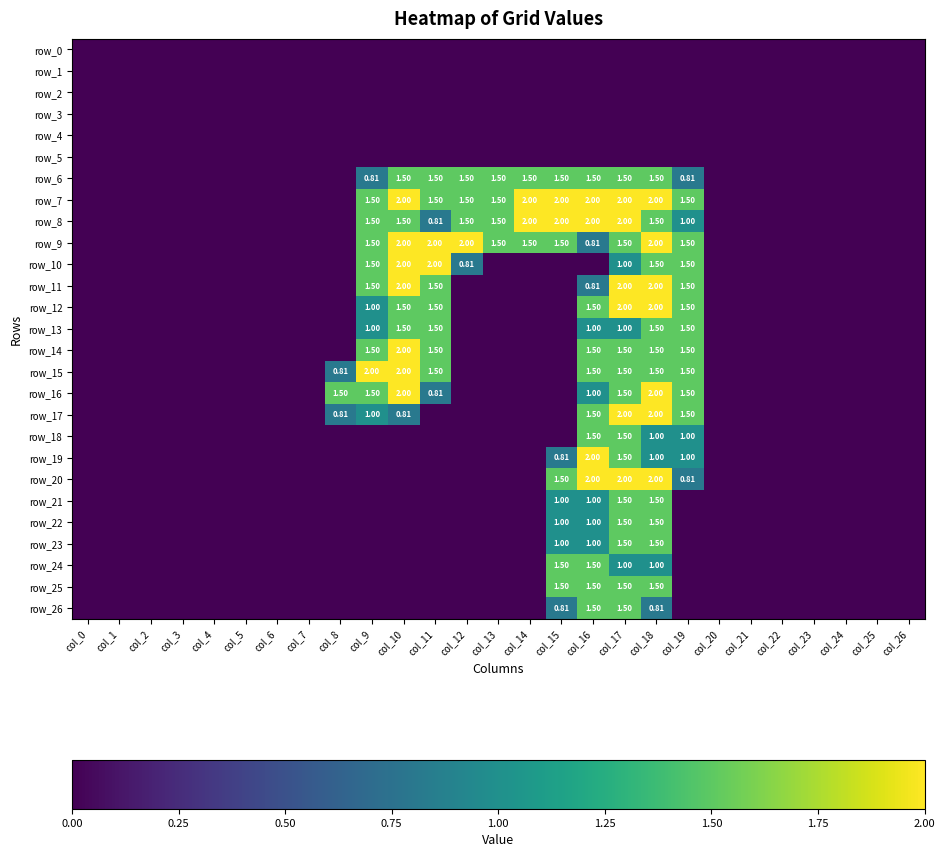

Between col_8 and col_15, which series saw the biggest shift?

row_7